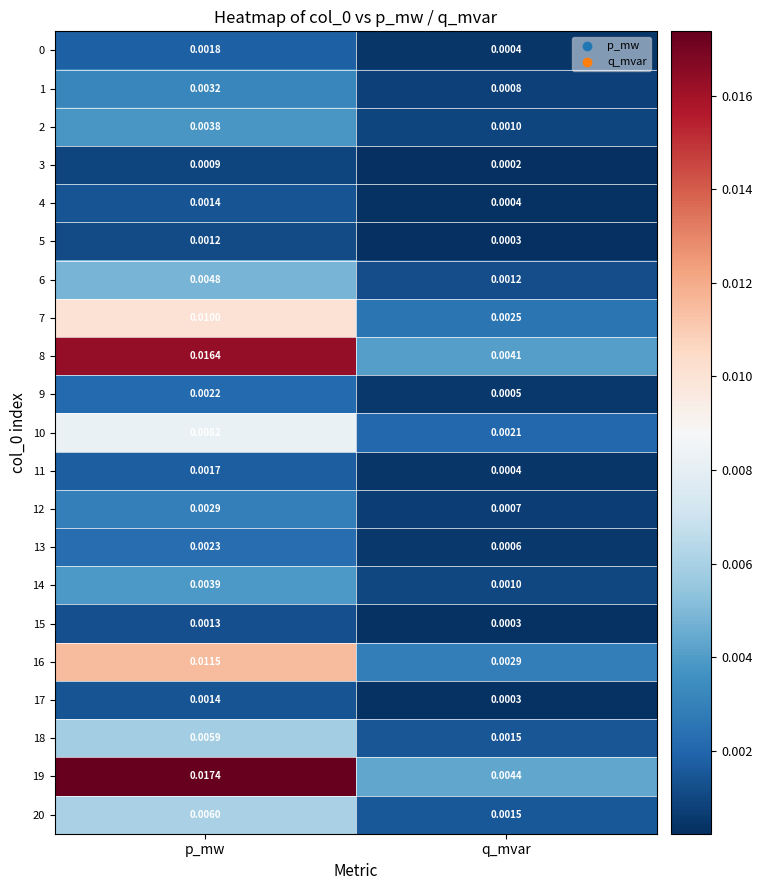

Which category has the lowest value across all series?

q_mvar